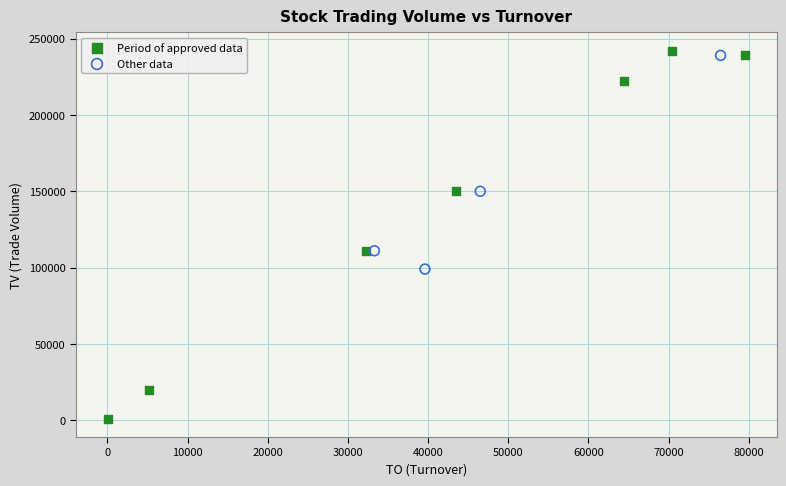

Which series has the widest spread of Y values?

Period of approved data